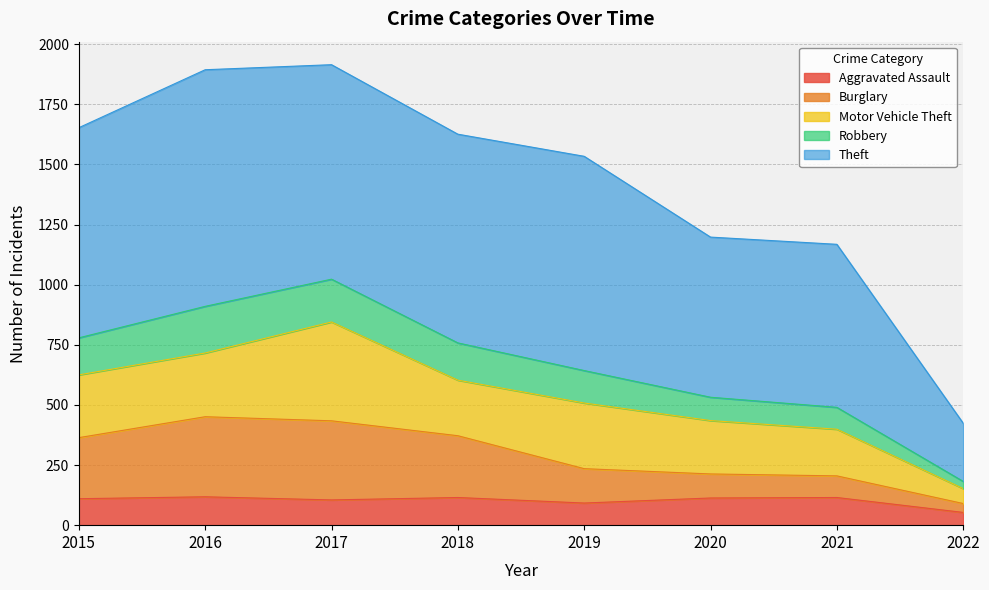

True or false: Robbery has more than 2 points higher than both neighbors.

False